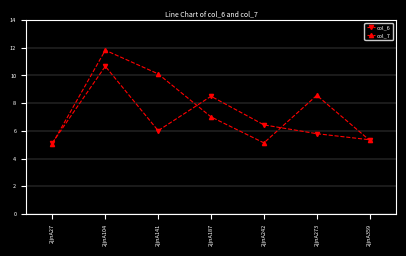

List the series in order of their peak value, highest first.

col_7, col_6